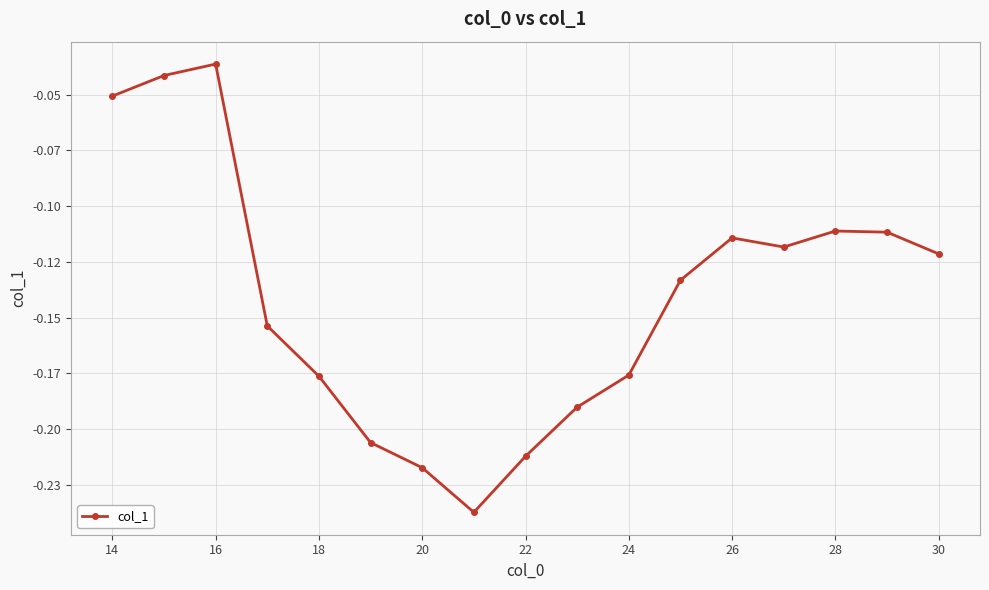

How many points are higher than both their immediate neighbors (excluding endpoints)?

3